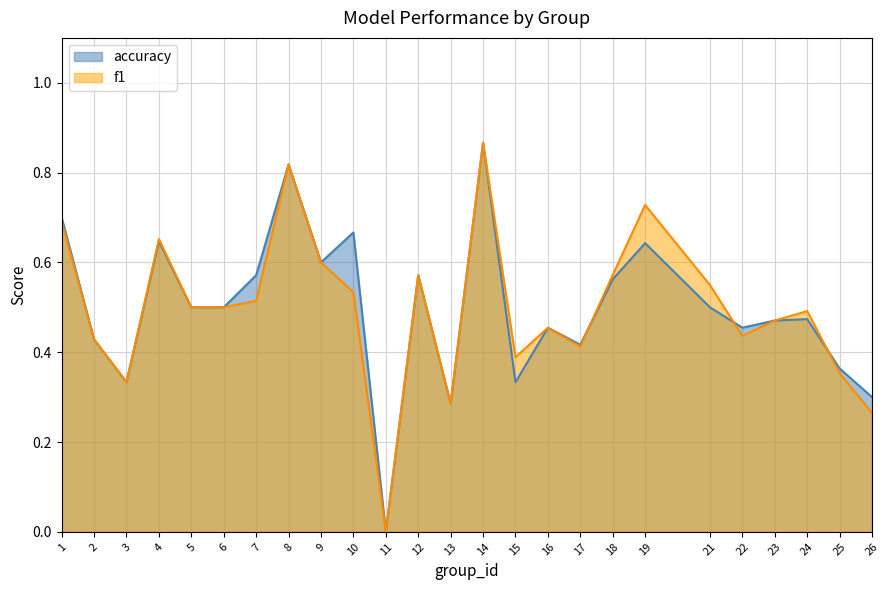

At which label is f1 closest to 0?

11